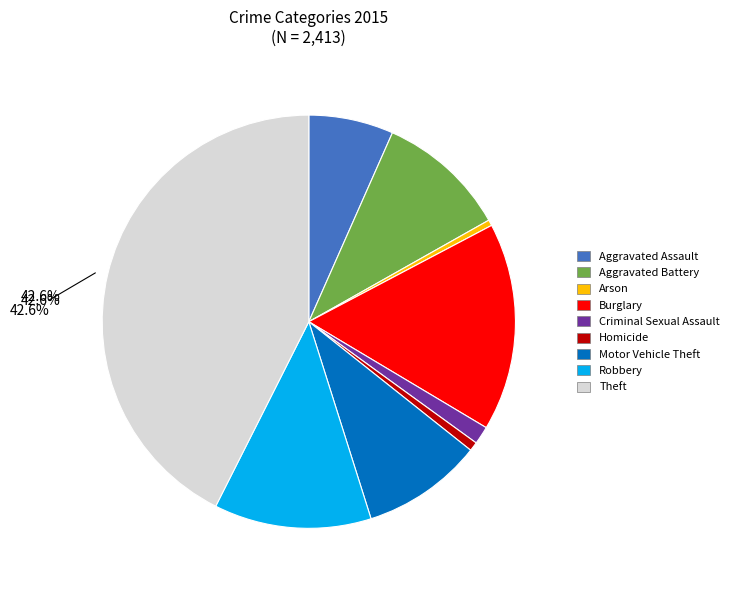

To the nearest percent, what is the difference between the largest and smallest slice percentages?

42%